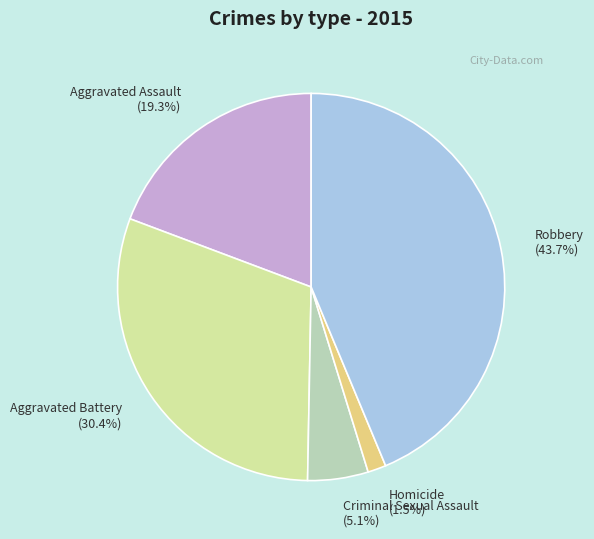

Which category has the biggest portion of the pie?

Robbery